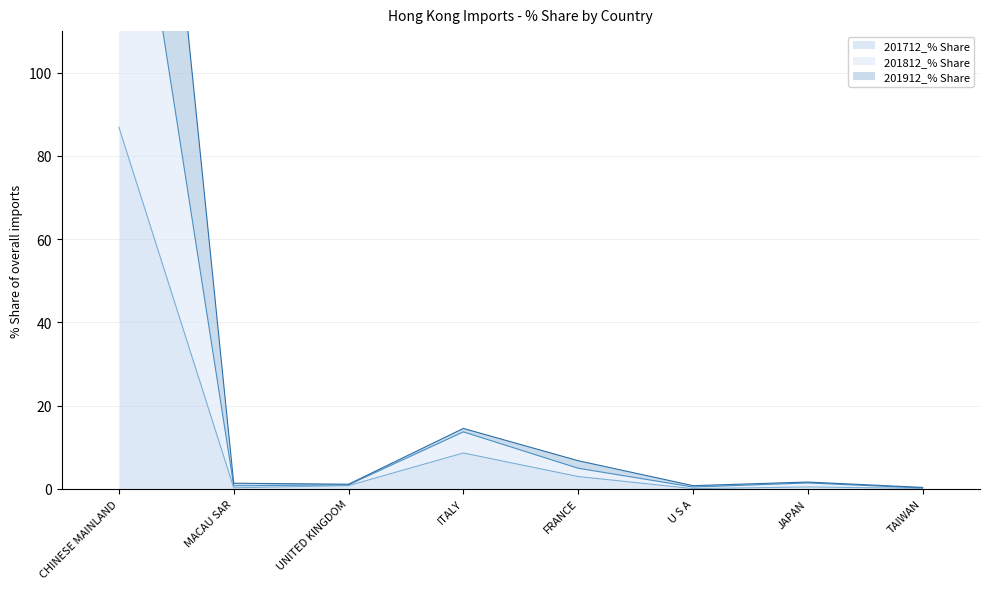

What are all the series names shown in the legend?

201712_% Share, 201812_% Share, 201912_% Share